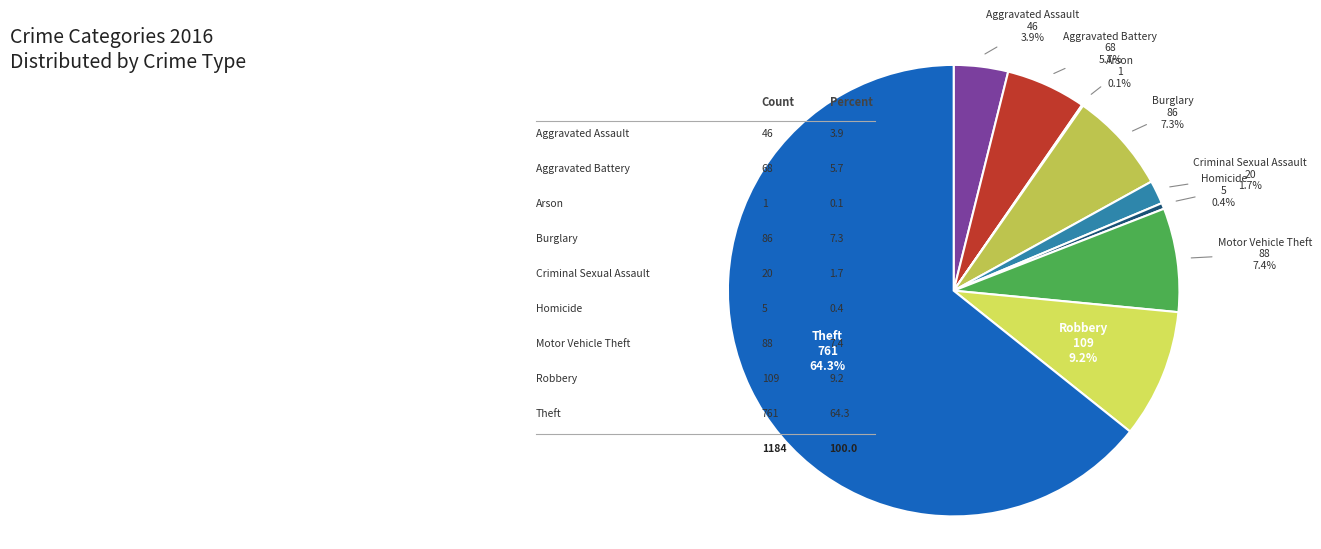

To the nearest percent, what portion does Aggravated Assault represent?

4%